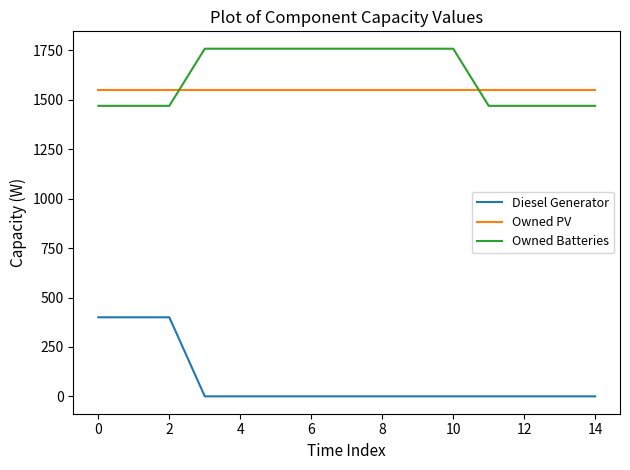

Does the chart have visible grid lines?

No